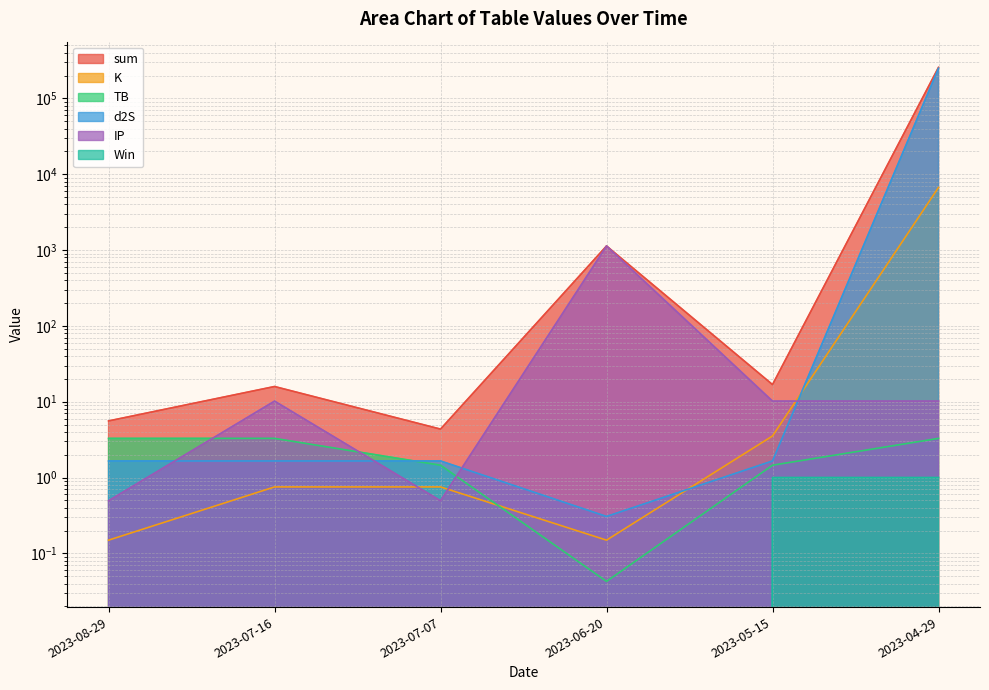

True or false: K has more than 2 points higher than both neighbors.

False